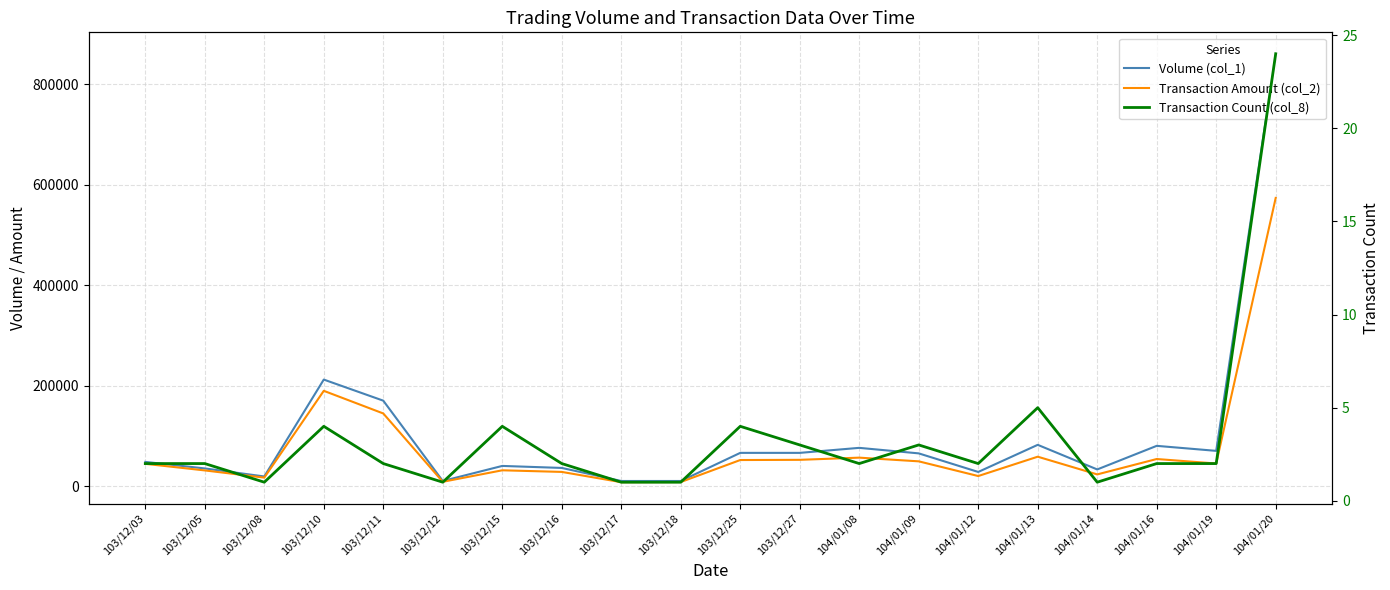

Between 103/12/08 and 103/12/27, which series saw the biggest shift?

Volume (col_1)